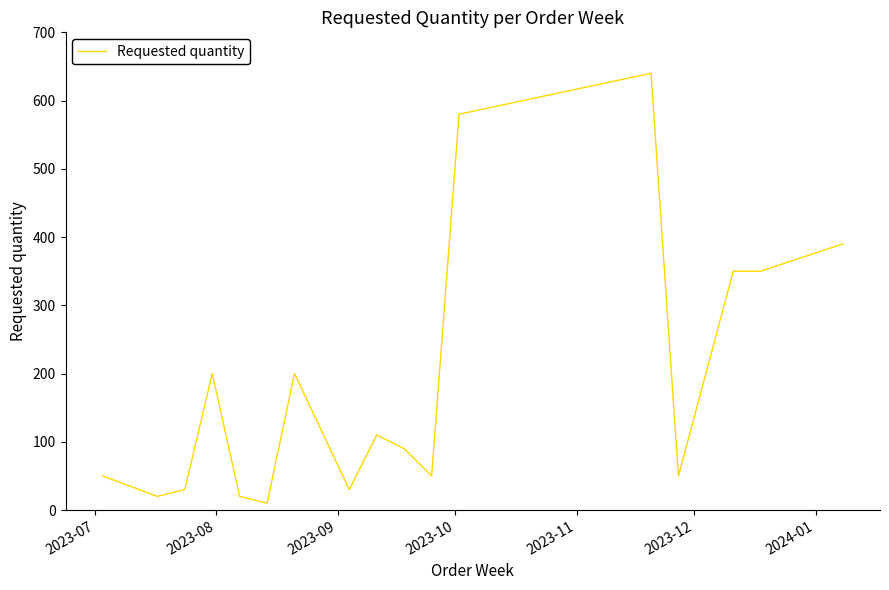

What is the maximum value shown in the chart?

640